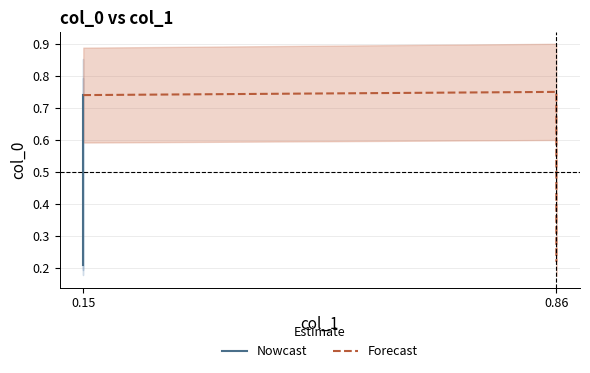

Reading left to right, what are all the values shown in this chart?

0.15=0.2	0.15=0.7	0.86=0.8	0.86=0.2